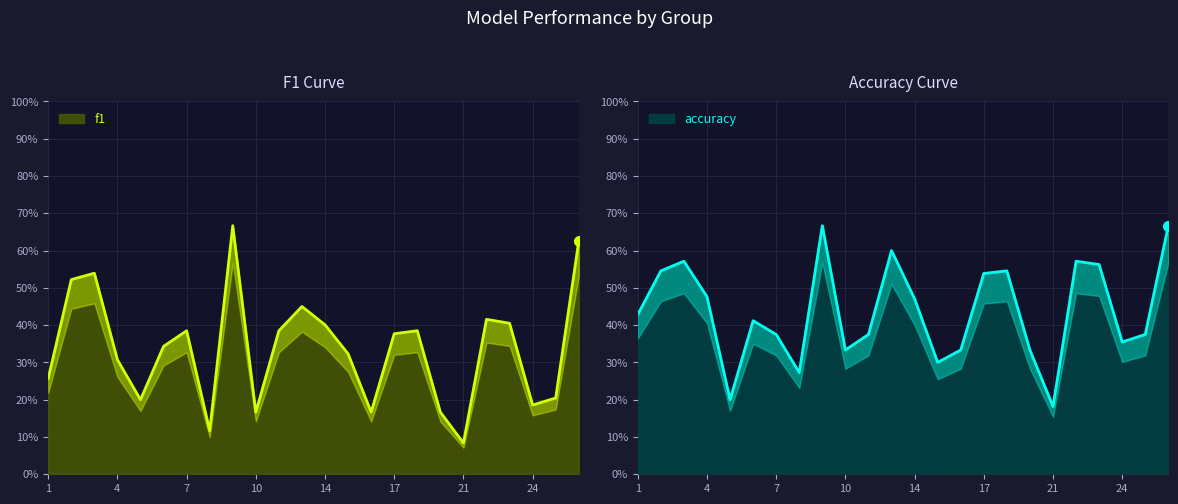

What is the value of the accuracy point at the 19th from the left?

0.2